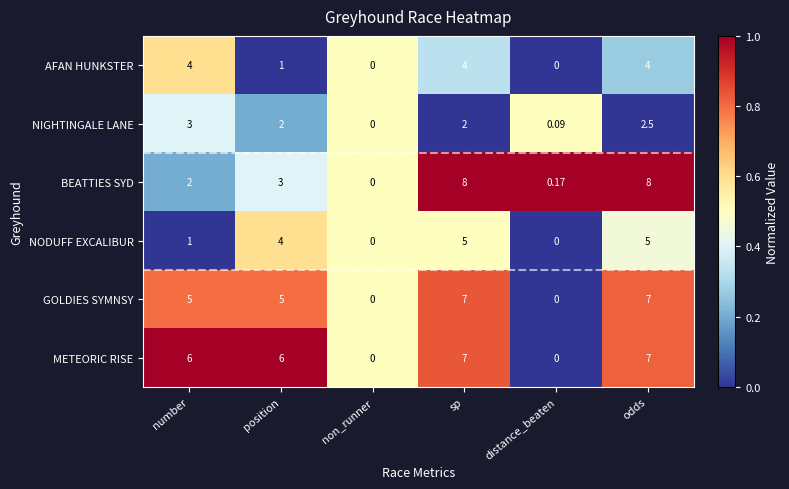

Between sp and distance_beaten, which series saw the biggest shift?

BEATTIES SYD